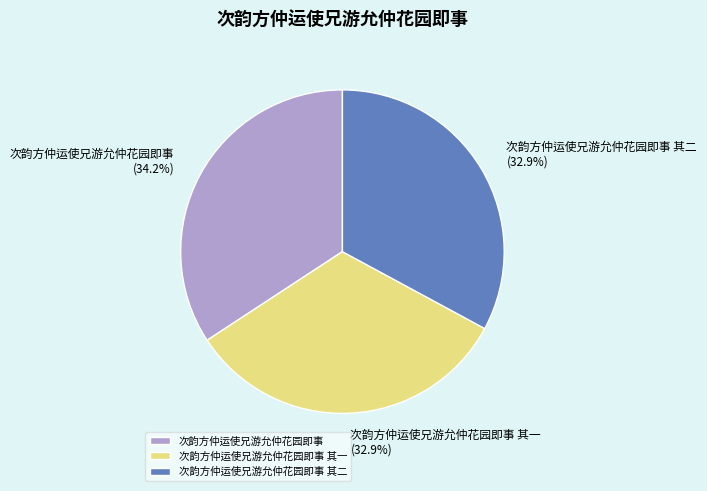

What is the largest slice in the pie chart?

次韵方仲运使兄游允仲花园即事